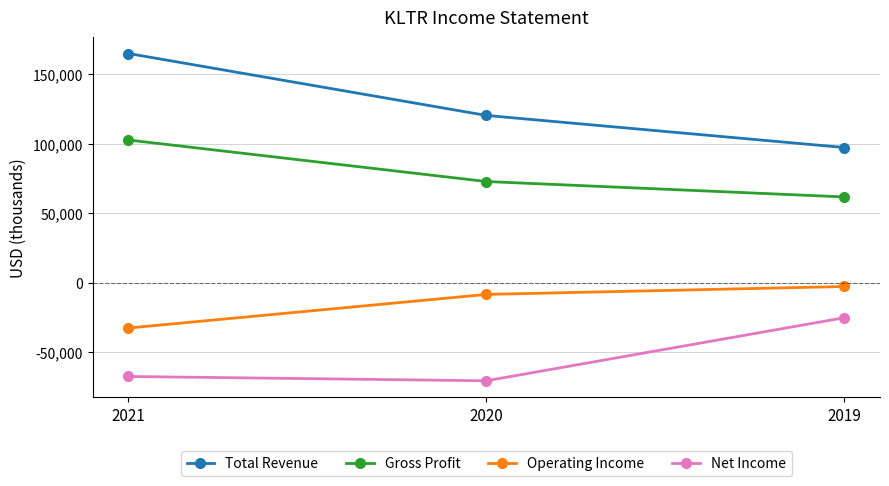

Rank the series by their maximum value, from highest to lowest.

Total Revenue, Gross Profit, Operating Income, Net Income